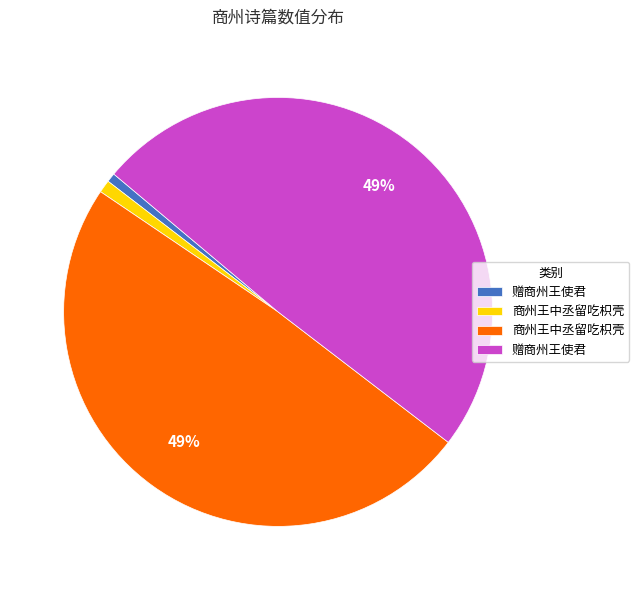

Is there any slice that represents more than half of the pie?

No